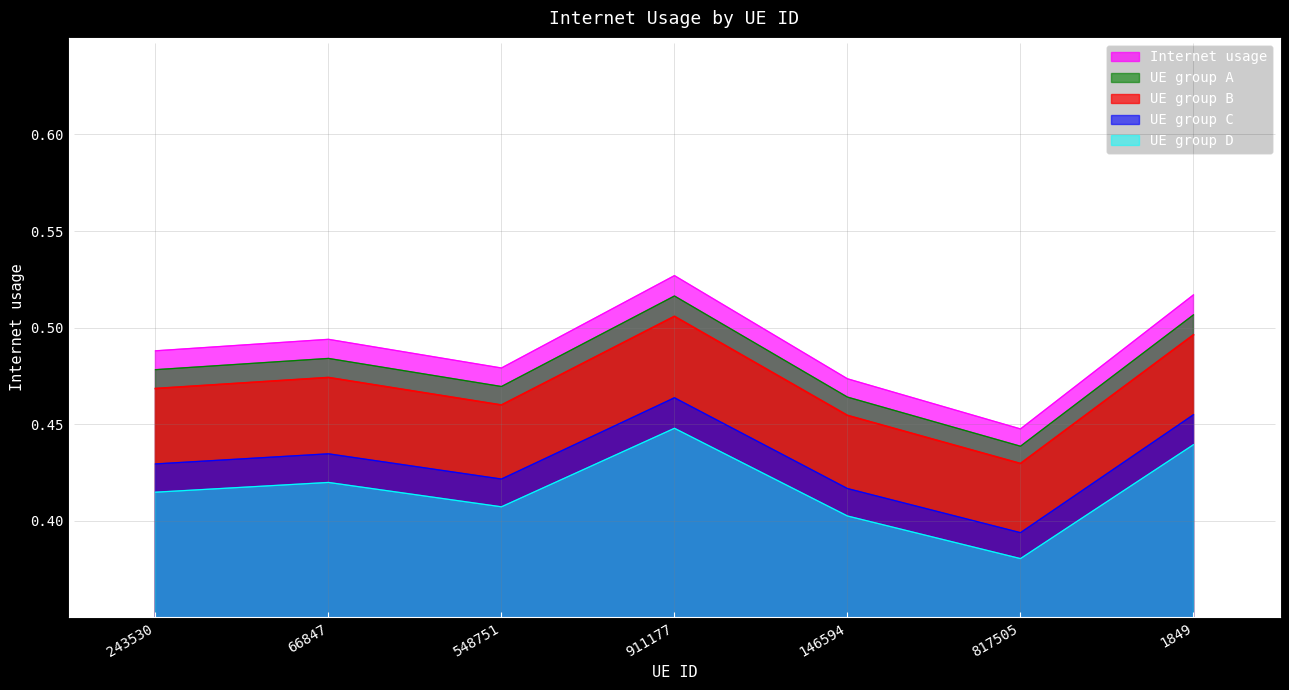

At which category is the sum across all series the highest?

911177